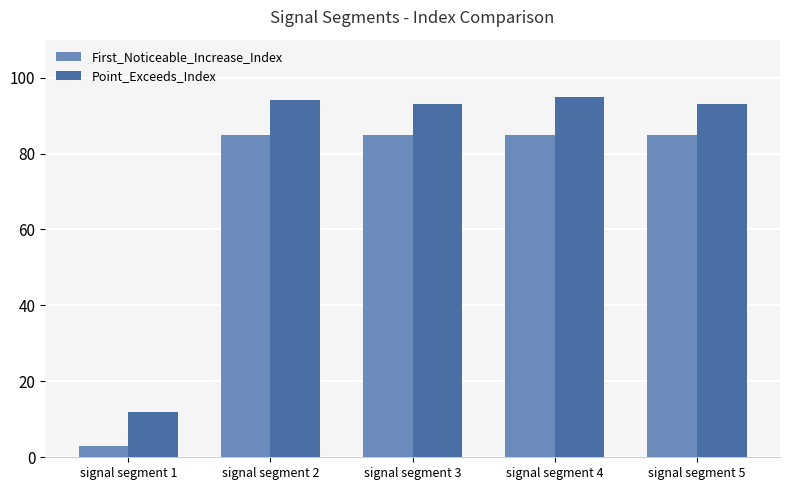

Between signal segment 1 and signal segment 5, which series saw the biggest shift?

First_Noticeable_Increase_Index